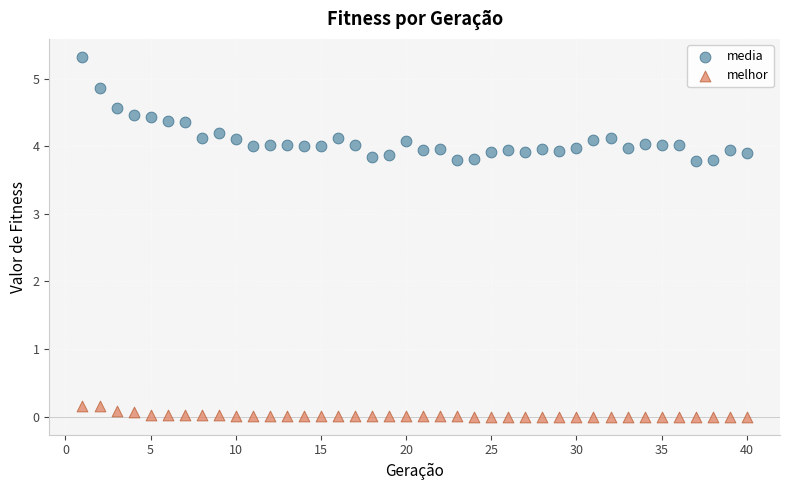

Which series has the widest spread of Y values?

media